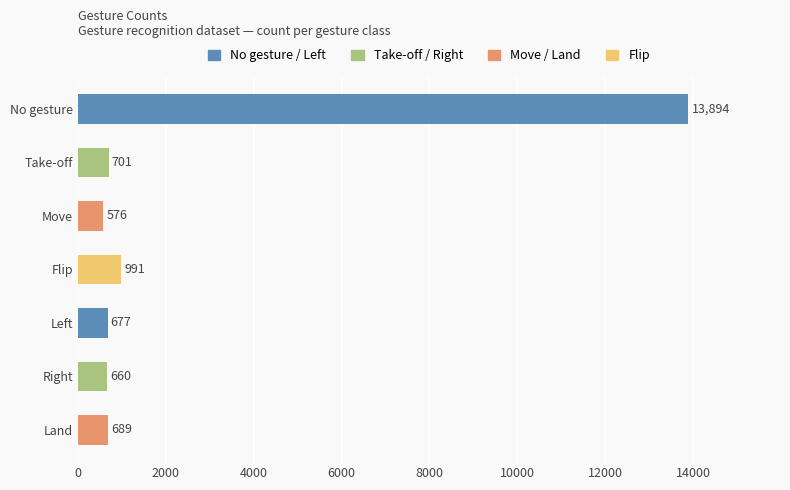

List the labels in order of value, largest first.

No gesture, Flip, Take-off, Land, Left, Right, Move